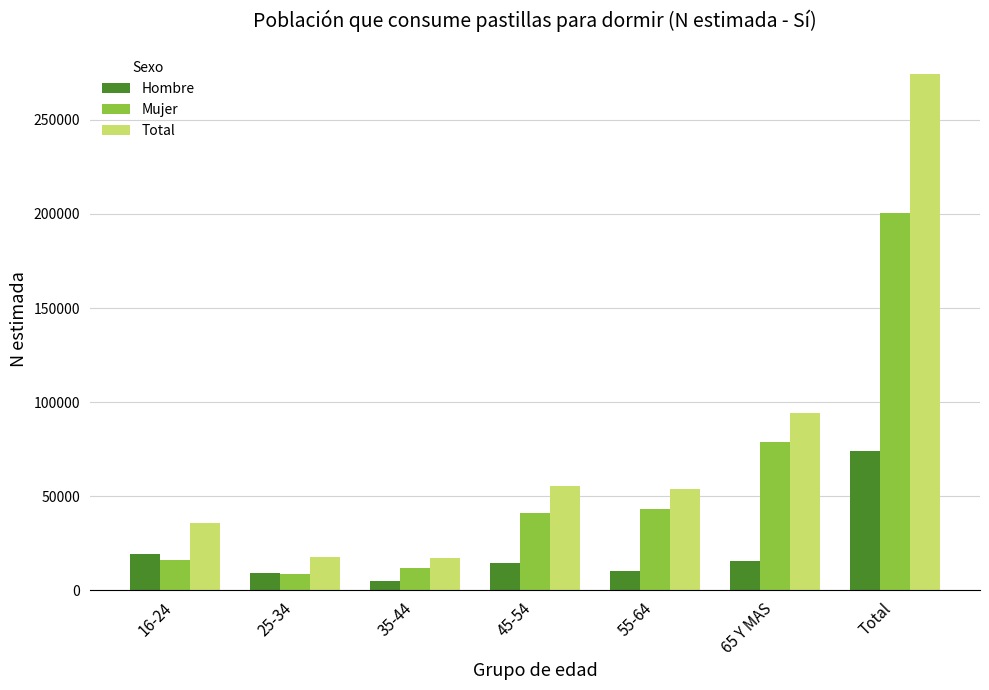

What value does the Hombre series have at 55-64?

10210